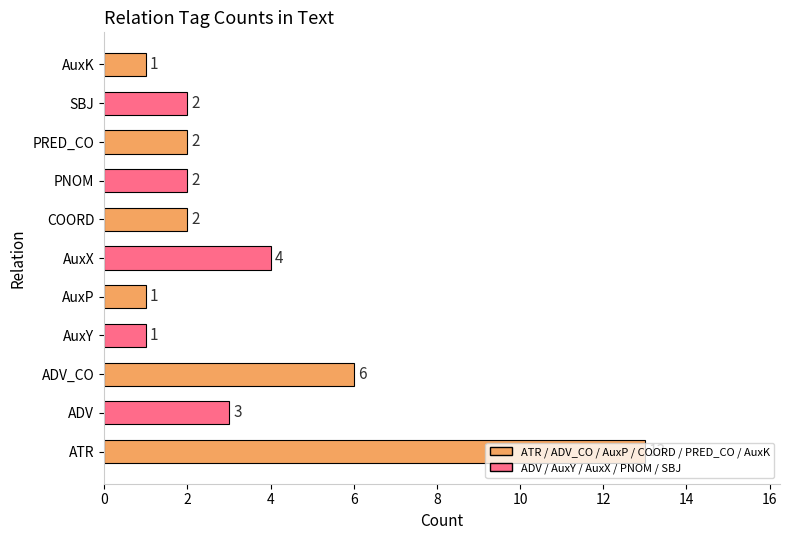

At which label is the value closest to 7?

ADV_CO